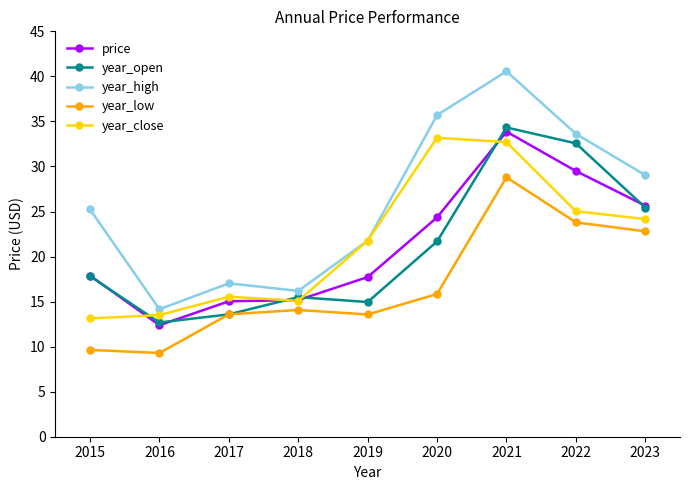

Between 2016 and 2020, which series saw the biggest shift?

year_high